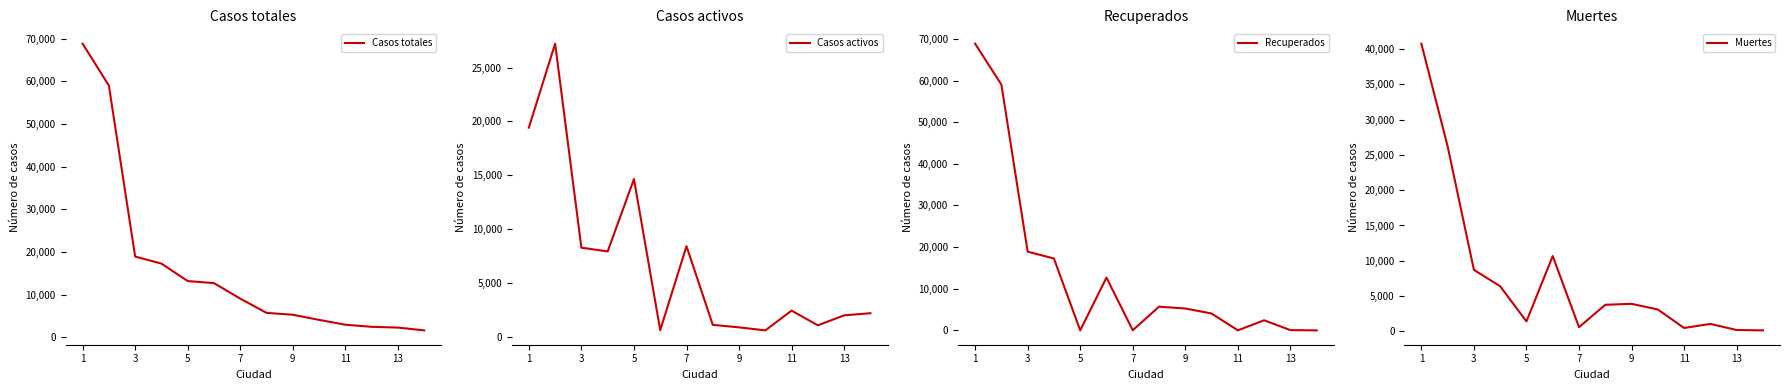

At which category is the sum across all series the highest?

1